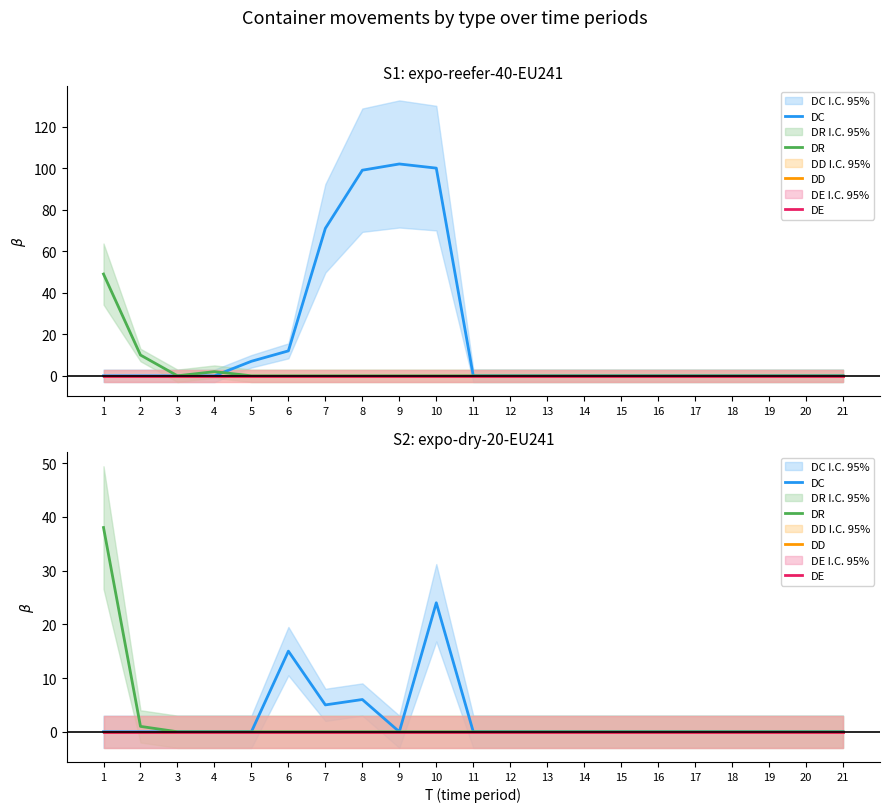

Which has a higher value, 17 or 21?

17